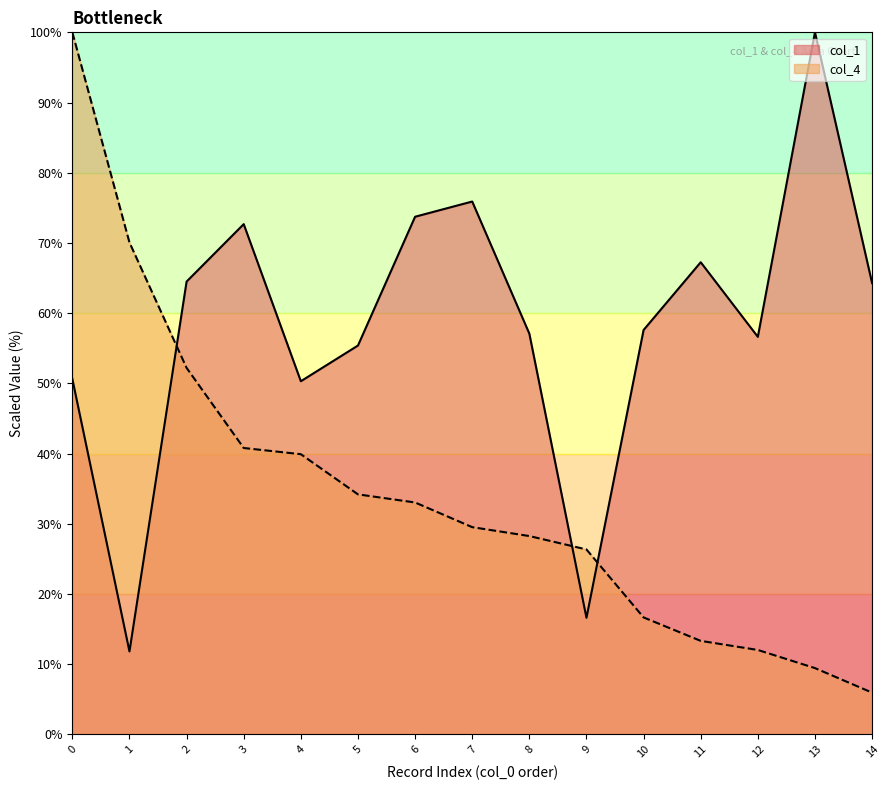

At how many categories does at least one series exceed 62?

9